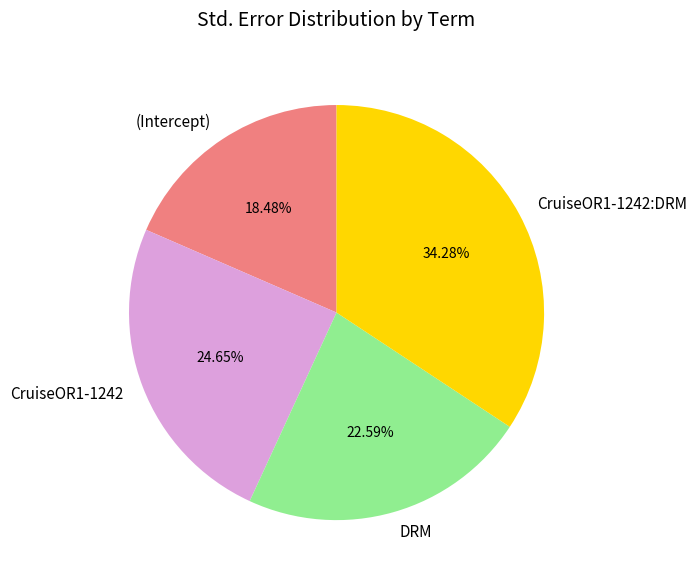

What is the smallest slice in the pie chart?

(Intercept)